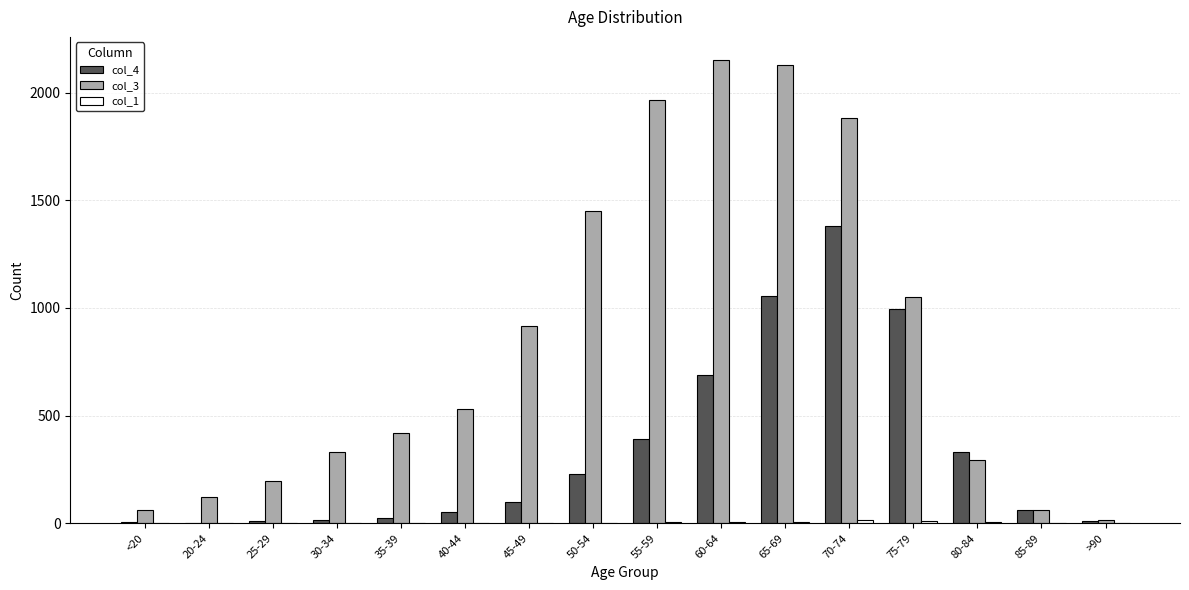

What is the maximum value shown in the chart?

2151